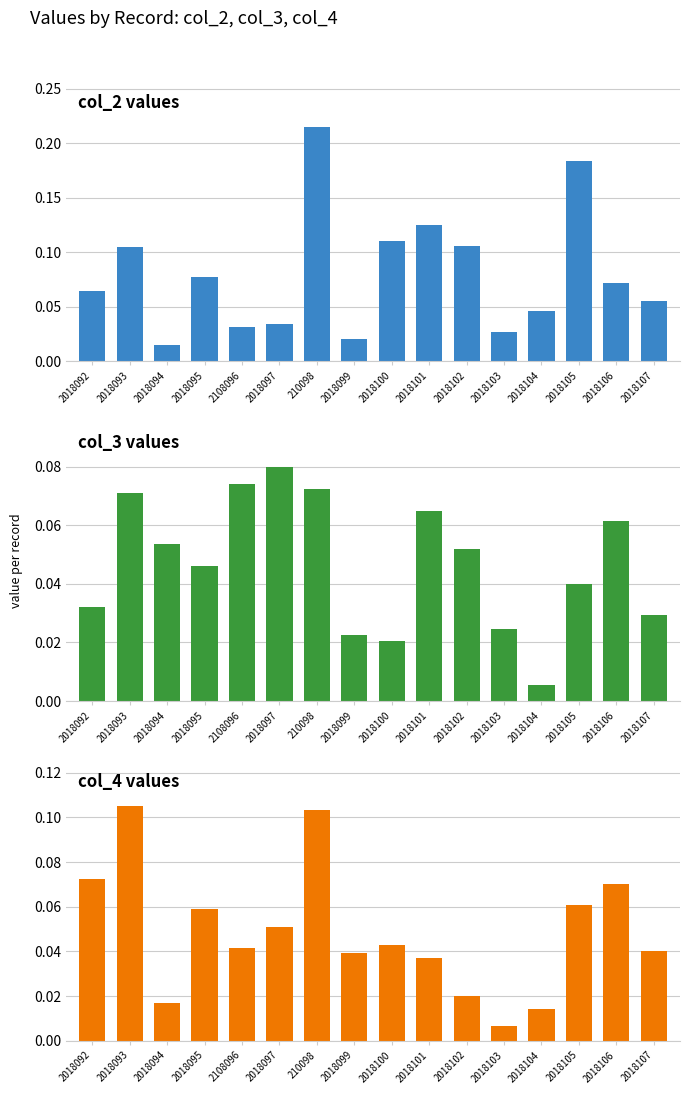

At 2018106, list the series in order from smallest to largest.

col_3 values, col_4 values, col_2 values